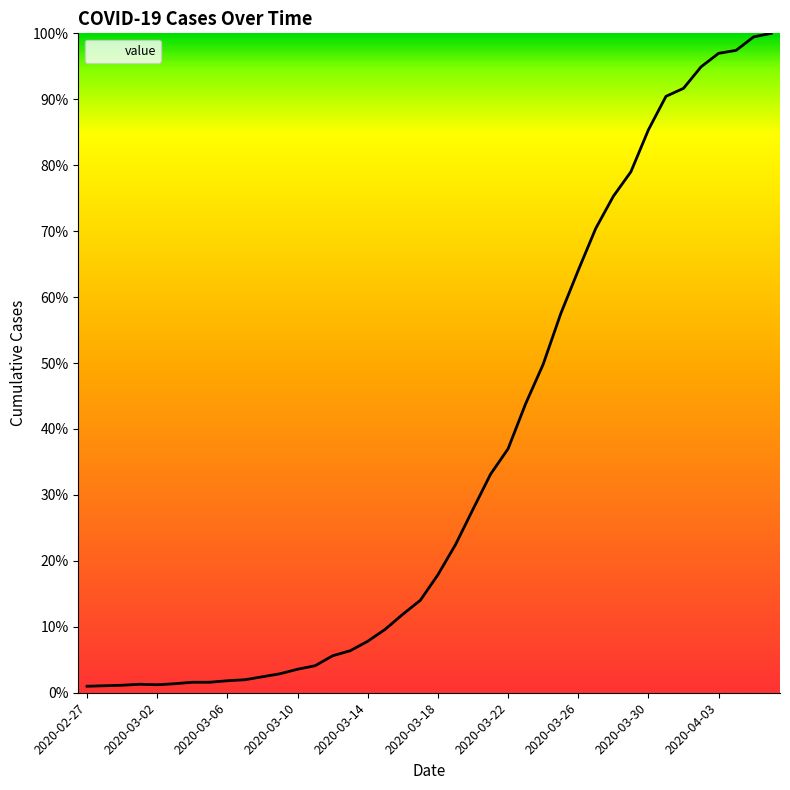

Does the chart have visible grid lines?

No